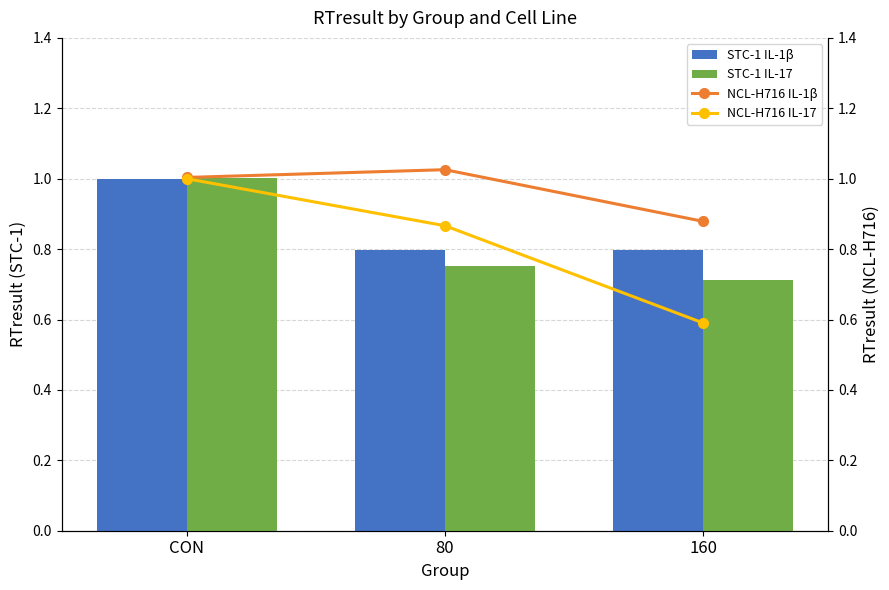

What is the total value across all series at 160?

3.0